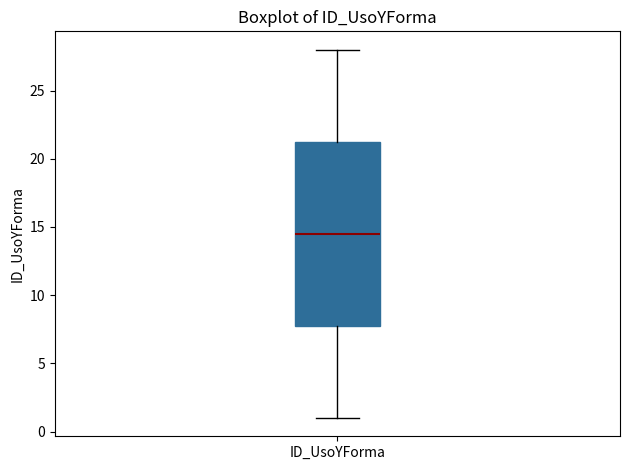

Read this box plot against the y-axis: the position of the median line, the range covered by the box, and the ends of both whiskers. The values are not printed on the chart, so give them approximately, as read against the axis.

median 14.5, box 8.0 to 21.5, whiskers 1.0 to 28.0